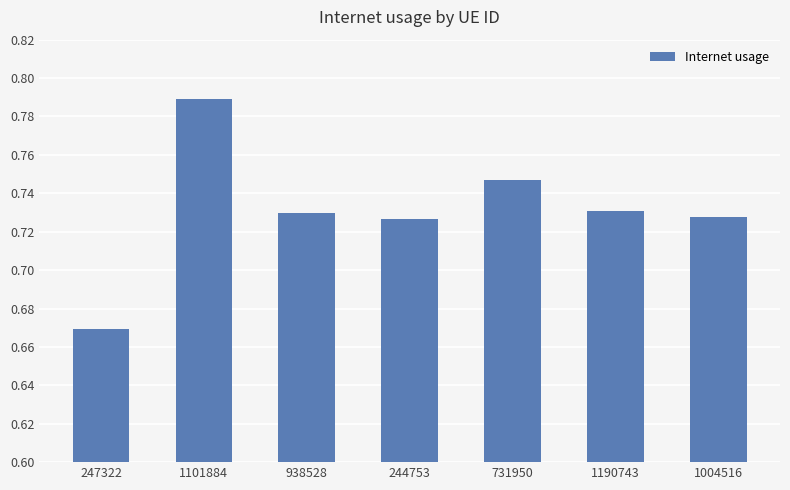

Does the chart contain stacked bars?

No